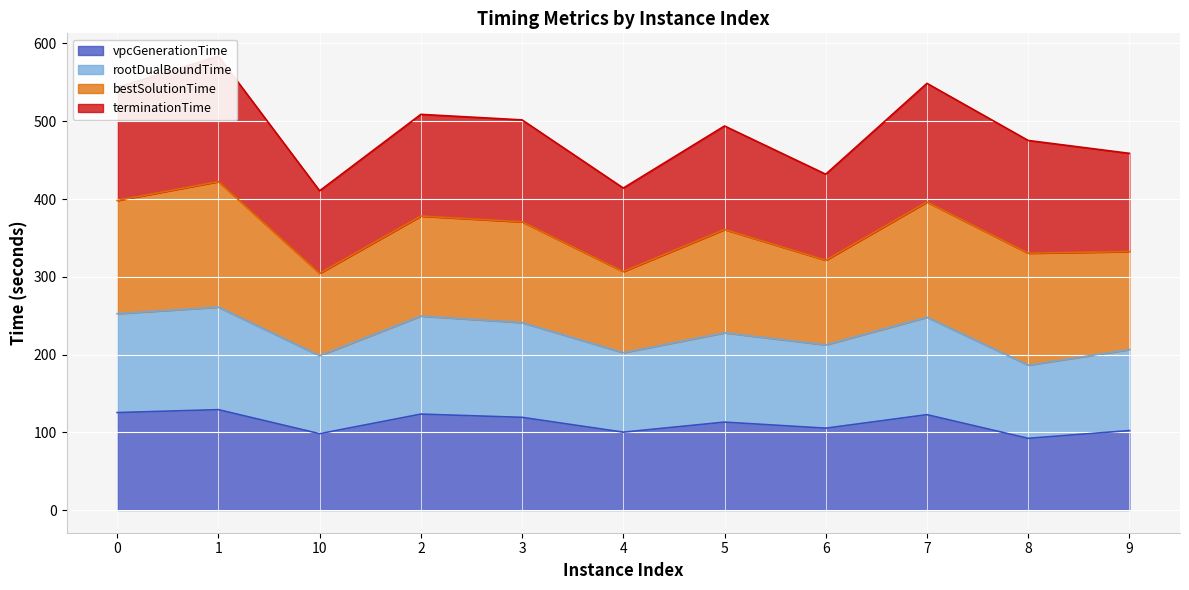

Which series has the widest spread of values?

rootDualBoundTime